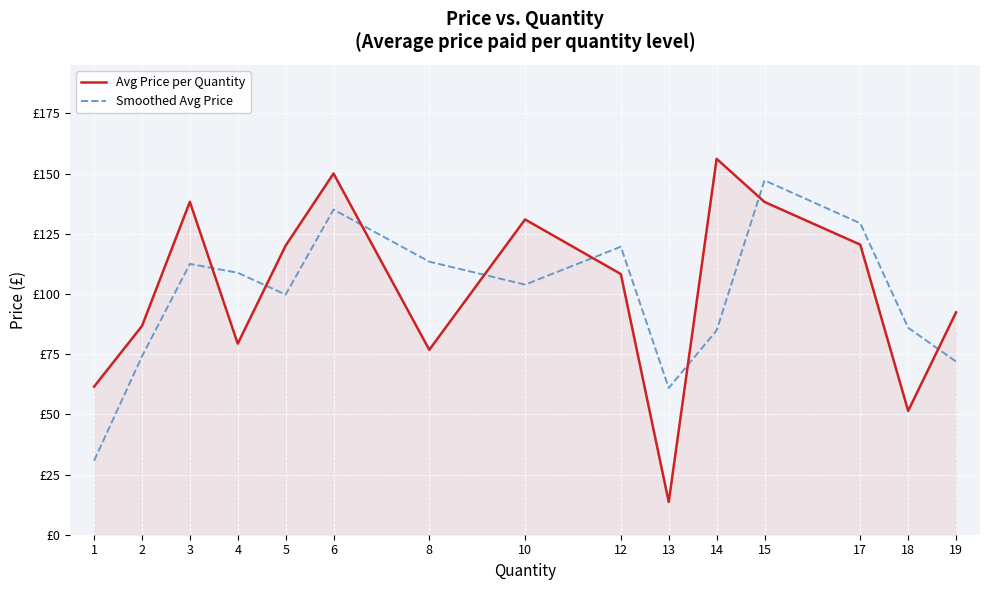

Between 1 and 4, which series saw the biggest shift?

Smoothed Avg Price